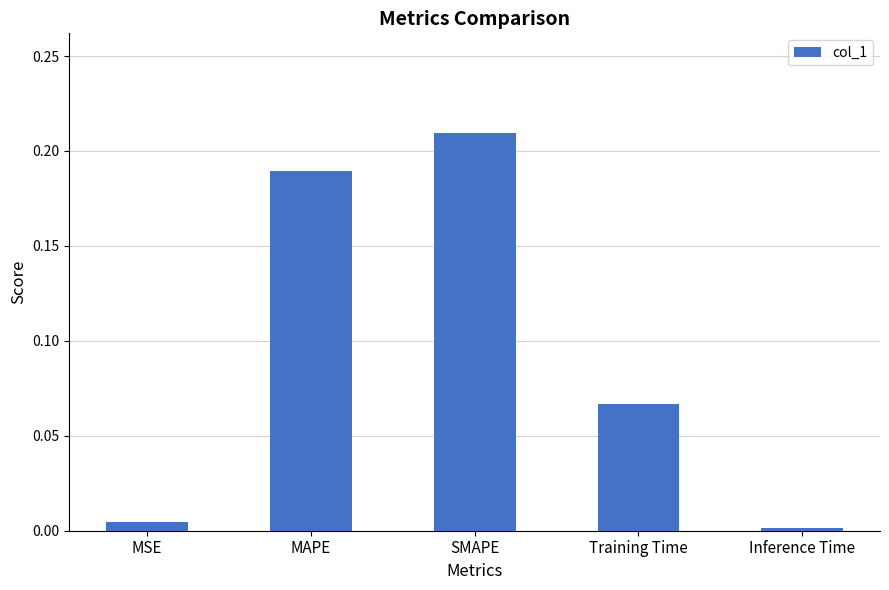

What position from the left is Training Time?

4